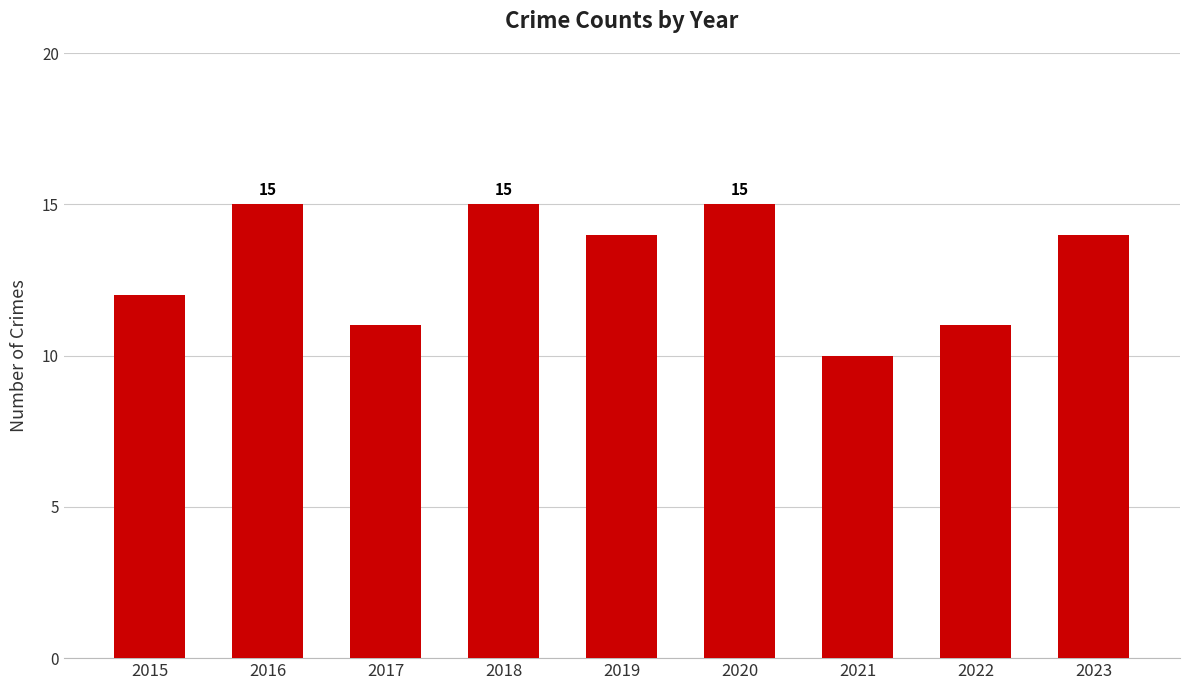

How many distinct data groups are displayed?

1